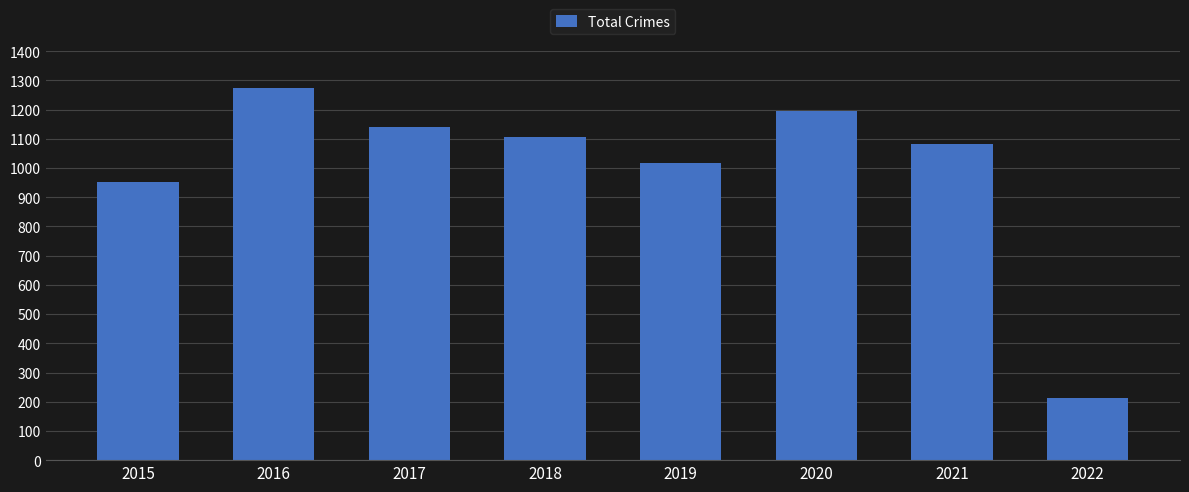

What is the value of the 6th bar from the left?

1194